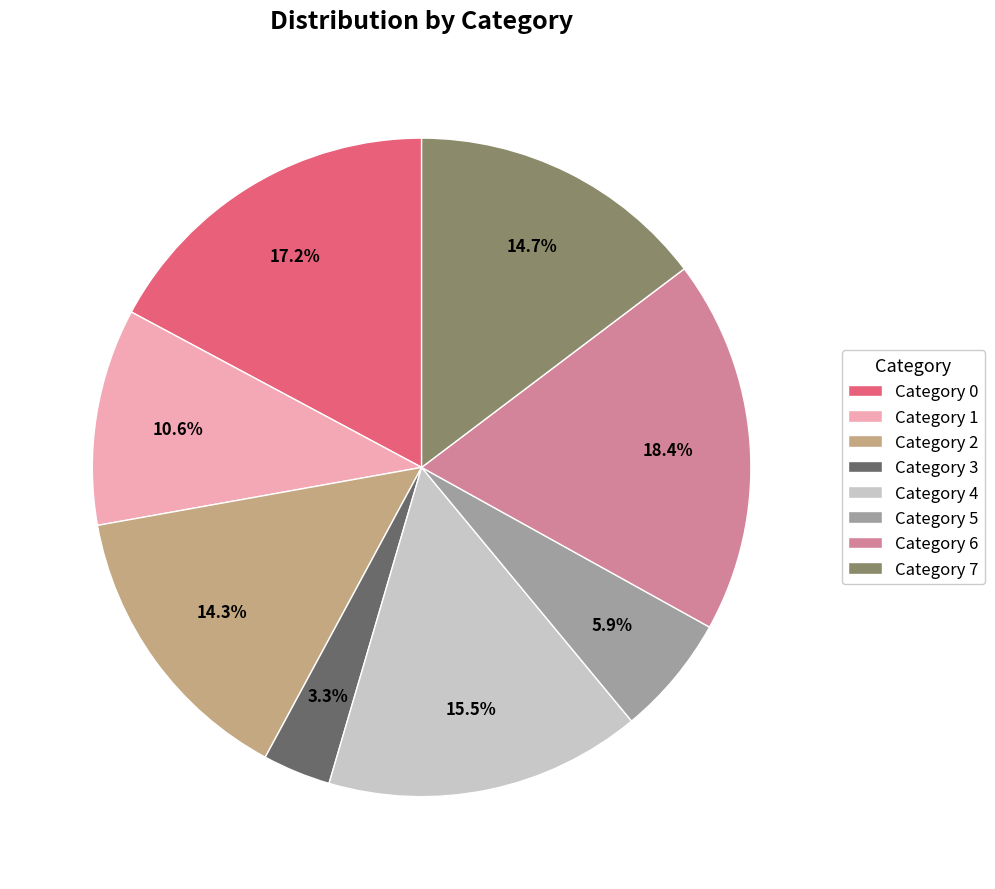

What is the ratio of the value at Category 0 to the value at Category 4?

1.1